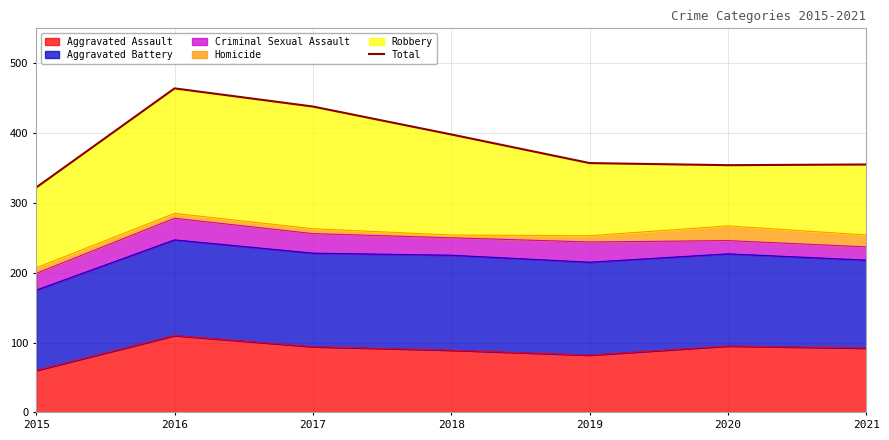

List the labels in order of value, largest first.

2016, 2017, 2018, 2019, 2021, 2020, 2015